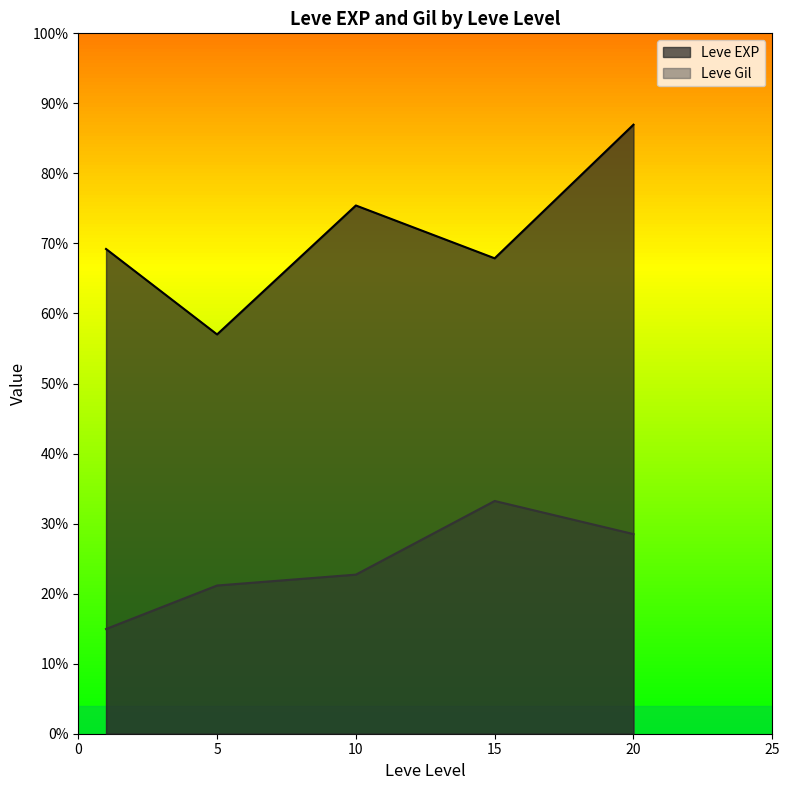

Which series ends up on top after the final intersection of Leve Gil and Leve EXP?

Leve EXP